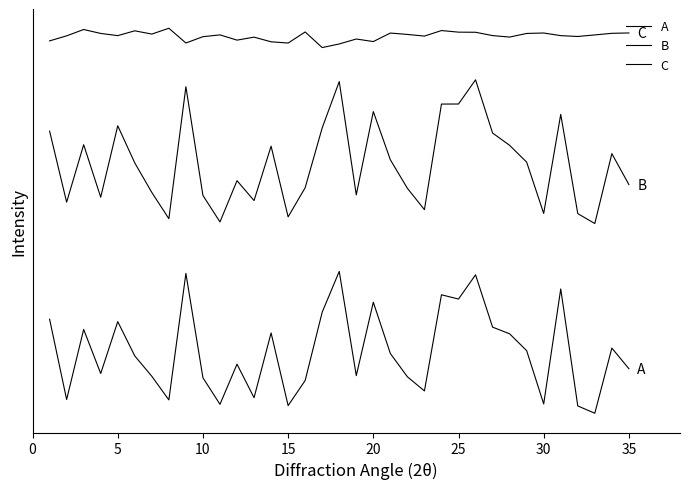

At which label is C closest to 2?

16